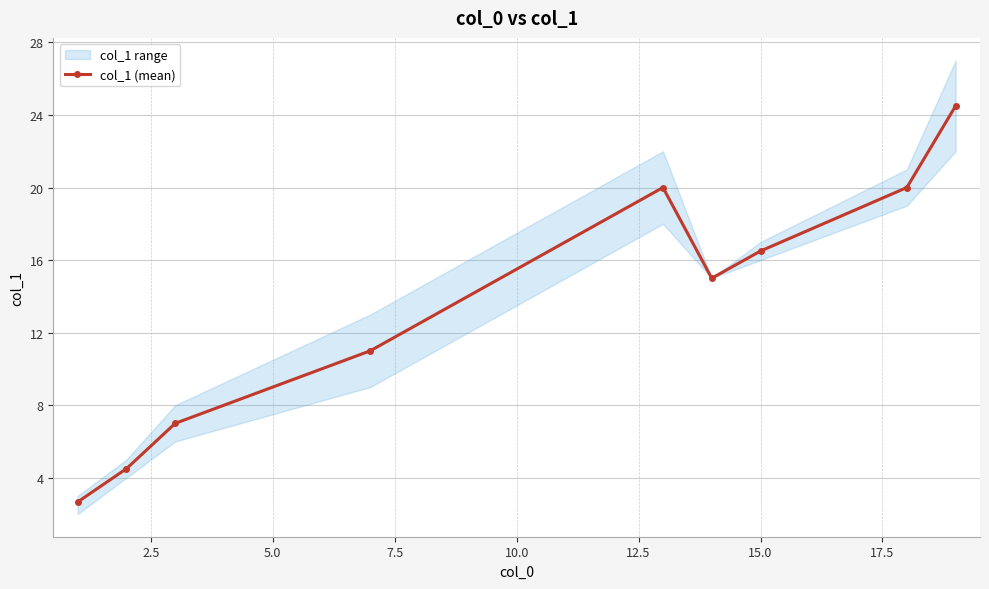

True or false: col_1 (mean) has more than 2 interior local peaks.

False